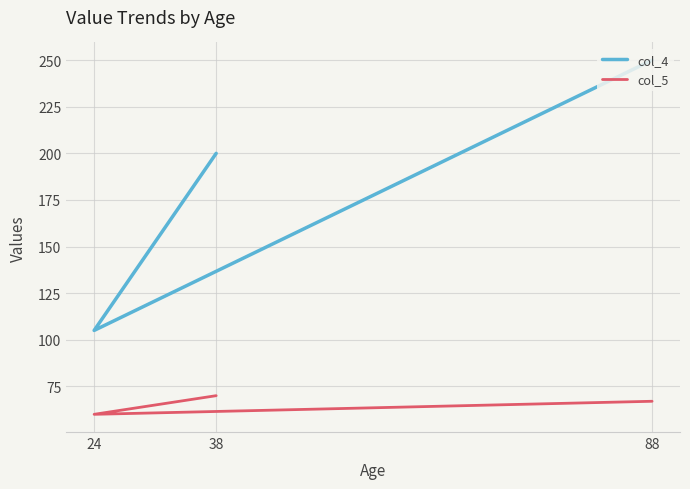

At which label does col_5 reach its minimum?

24